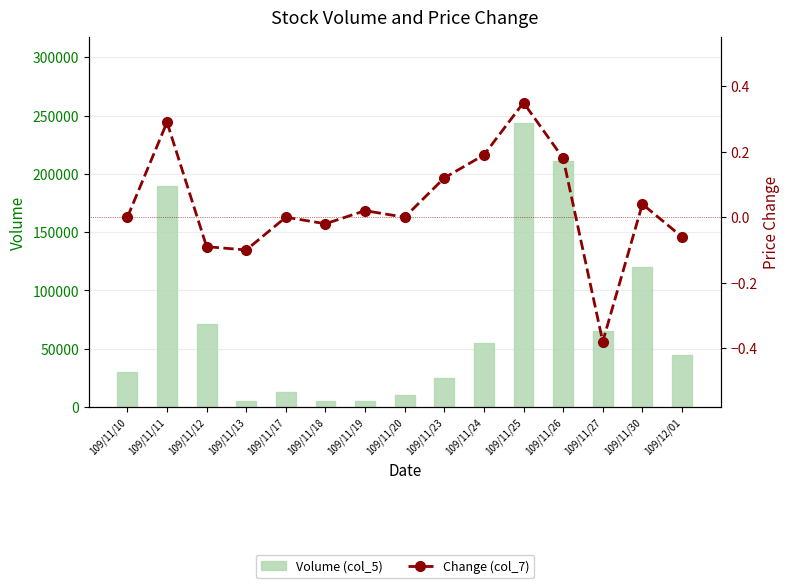

What is the average value of the Volume (col_5) series?

72933.3